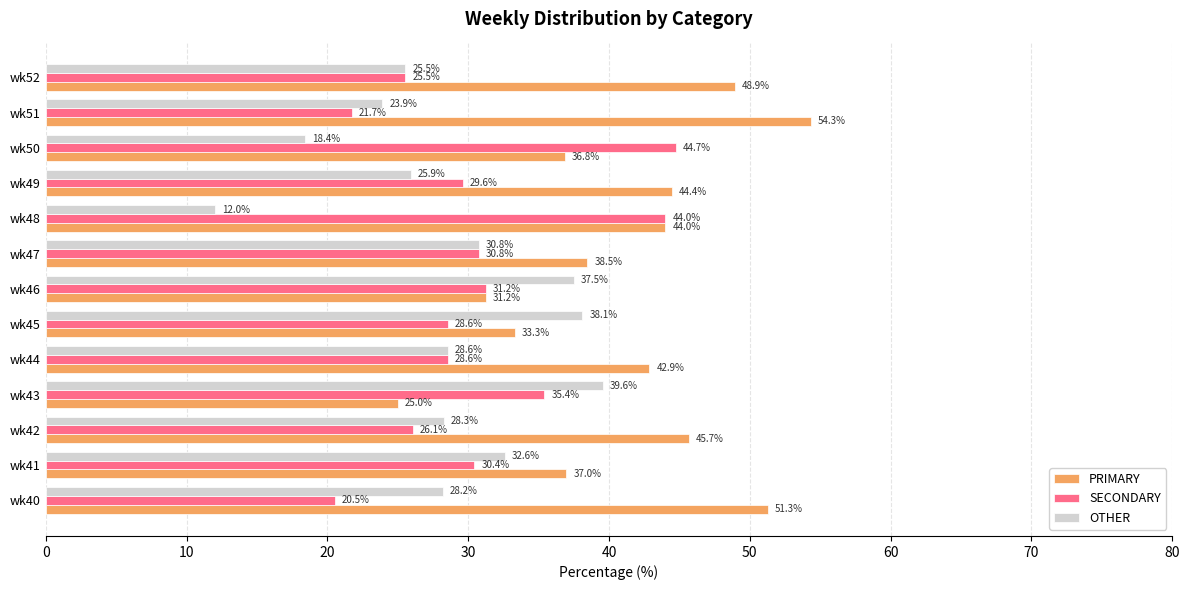

Rank the series by their average value, from lowest to highest.

OTHER, SECONDARY, PRIMARY